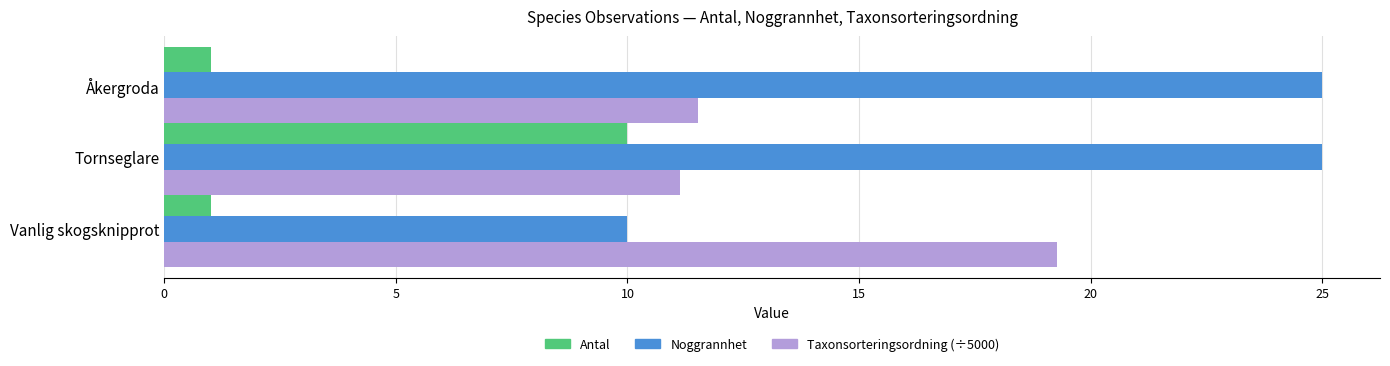

At which label does Taxonsorteringsordning (÷5000) reach its peak?

Vanlig skogsknipprot